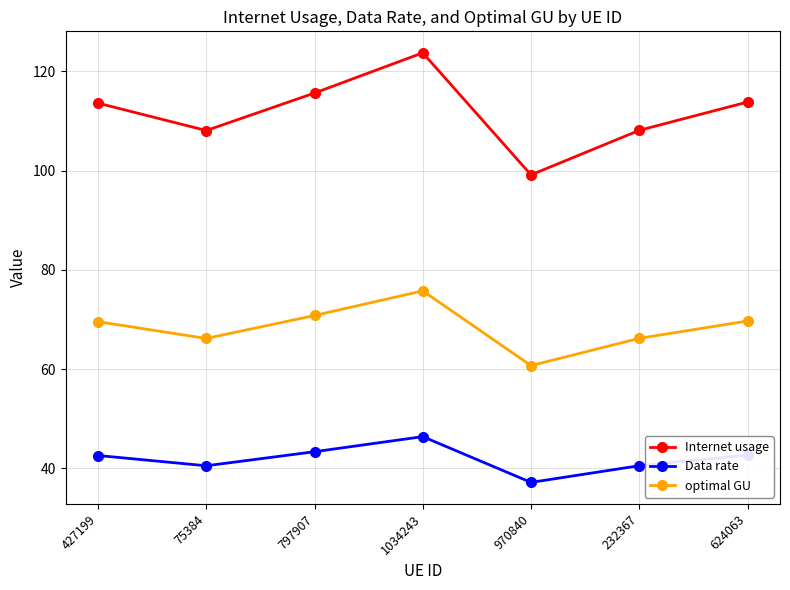

Is the value of optimal GU at 1034243 greater than the value of Internet usage at 427199?

No